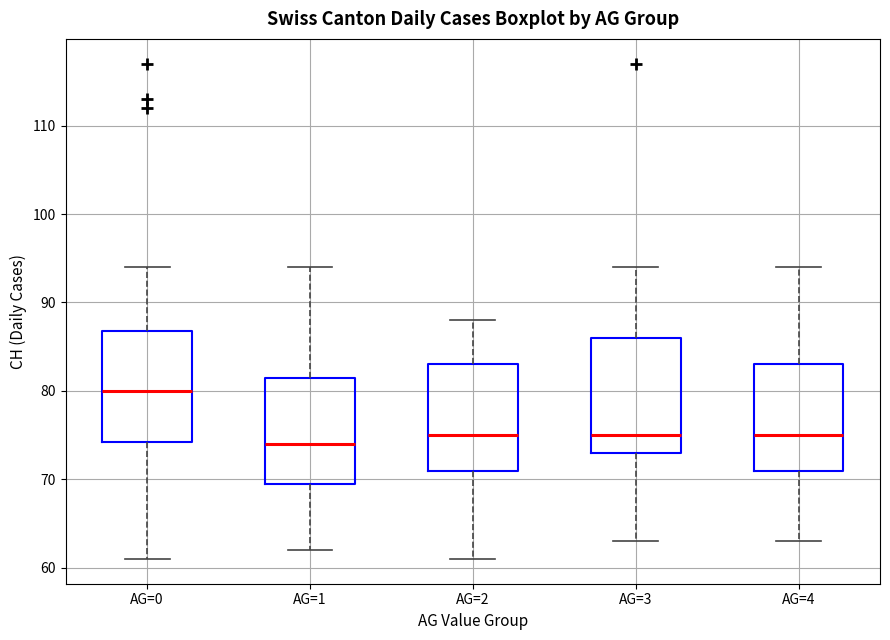

Where is the upper edge of the box for AG=2 on the y-axis? The values are not printed on the chart, so give them approximately, as read against the axis.

83